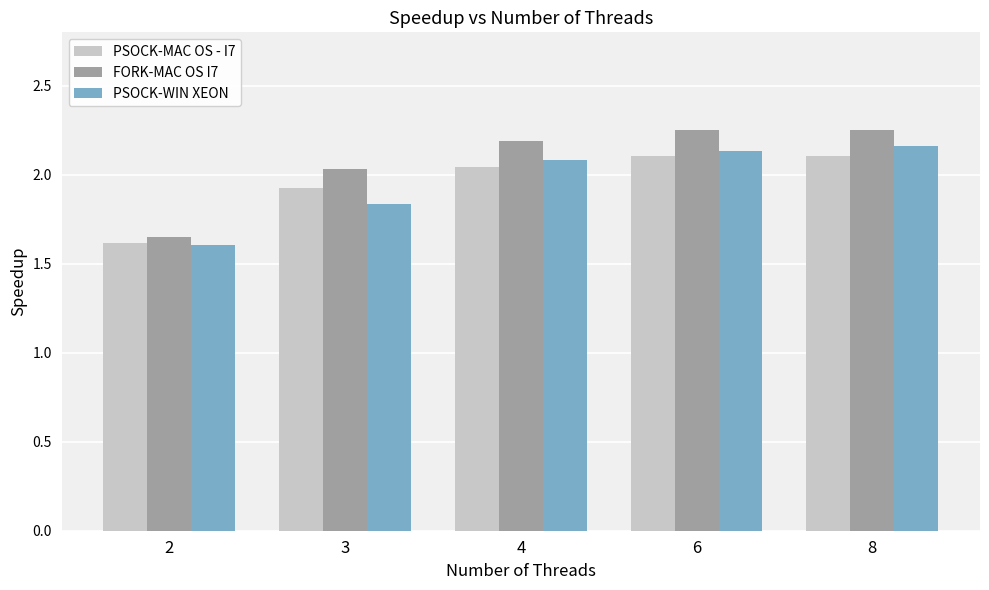

Are the bars horizontal?

No